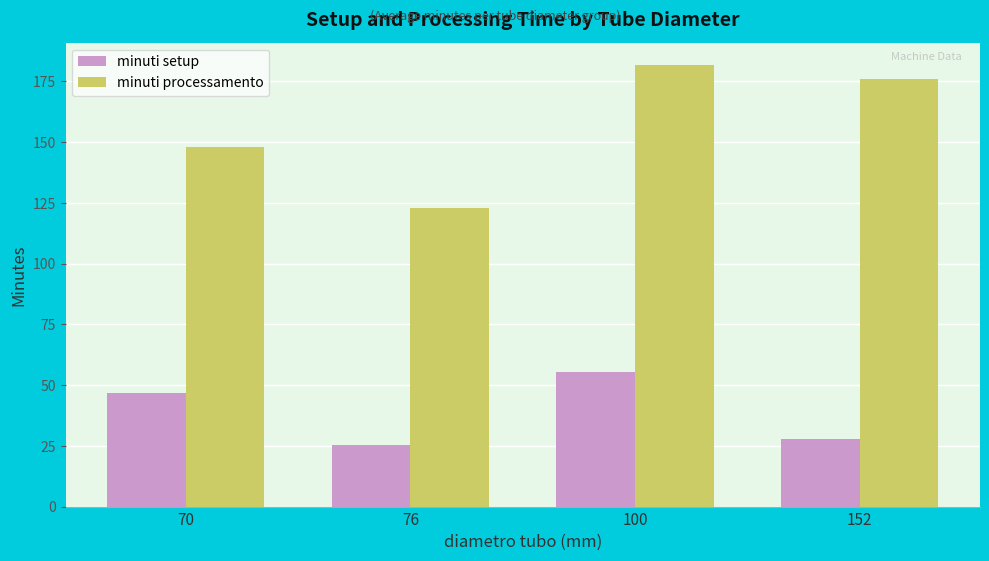

What is the spread (max minus min) of values at 70?

101.3